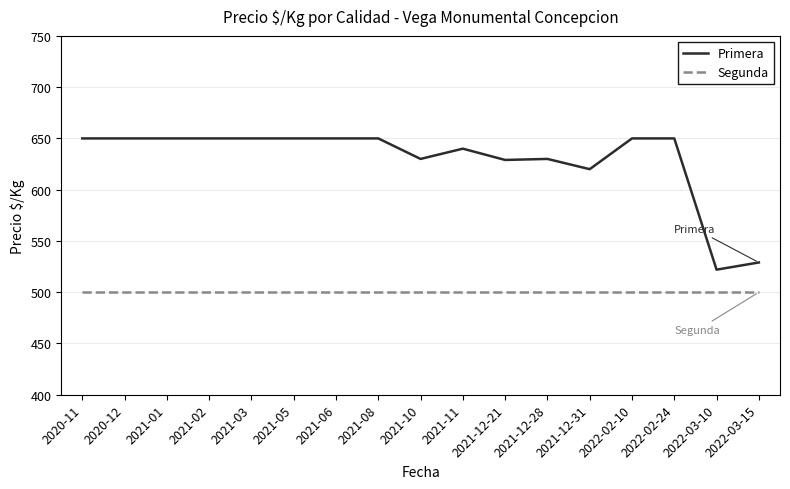

Rank the series by their maximum value, from highest to lowest.

Primera, Segunda